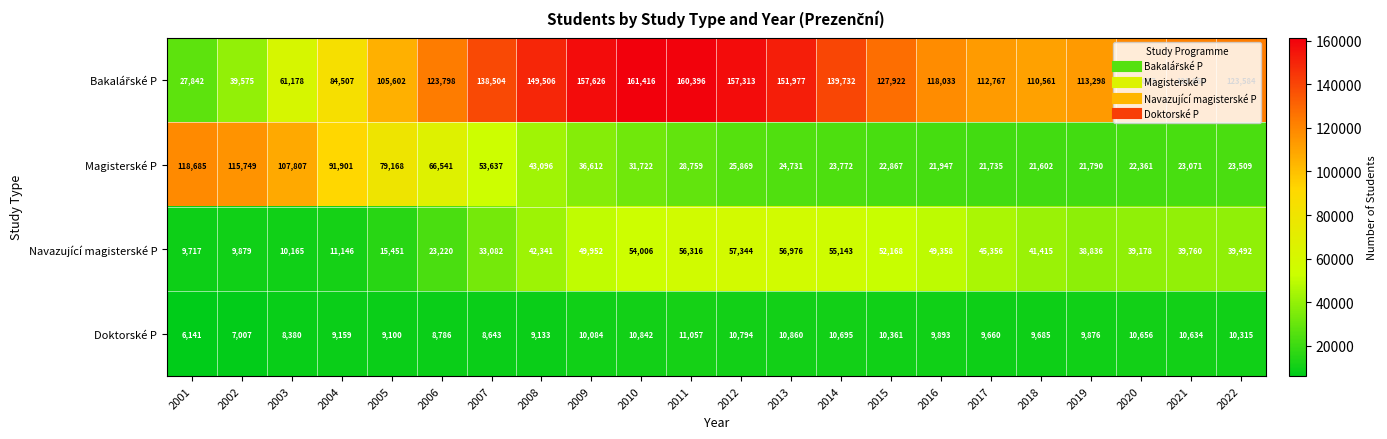

Rank the categories by Navazující magisterské P value from lowest to highest.

2001, 2002, 2003, 2004, 2005, 2006, 2007, 2019, 2020, 2022, 2021, 2018, 2008, 2017, 2016, 2009, 2015, 2010, 2014, 2011, 2013, 2012